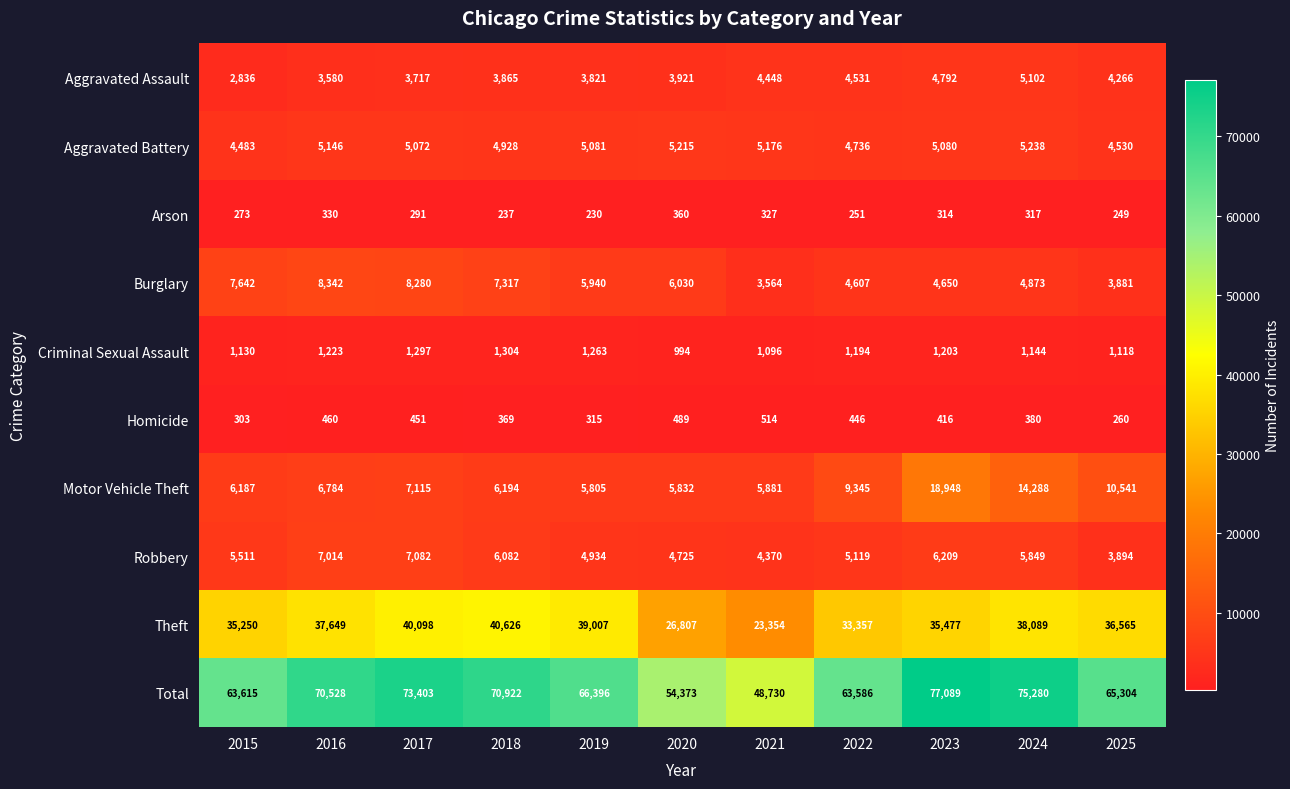

Which series changed the most between 2017 and 2021?

Total